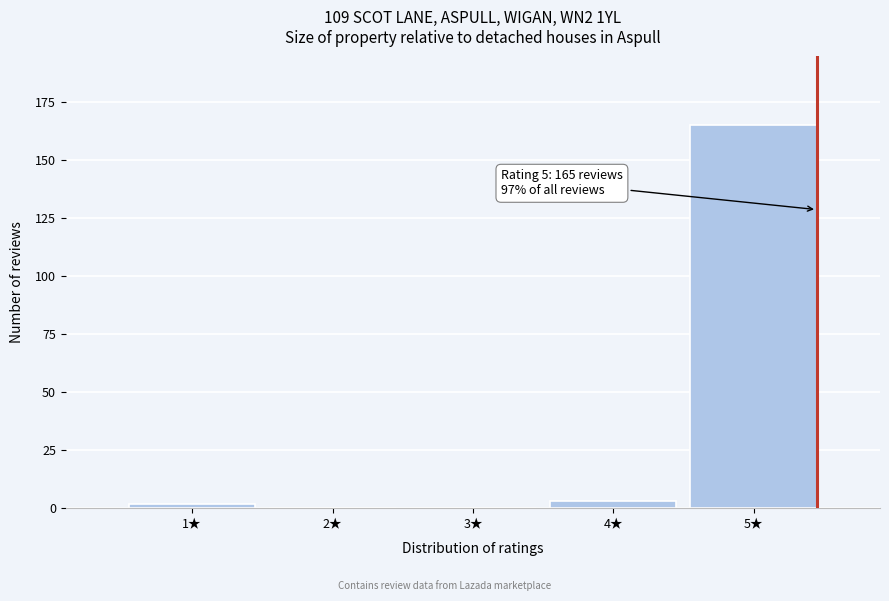

Reading right to left, what are all the values shown in this chart?

5★=165	4★=3	3★=0	2★=0	1★=2